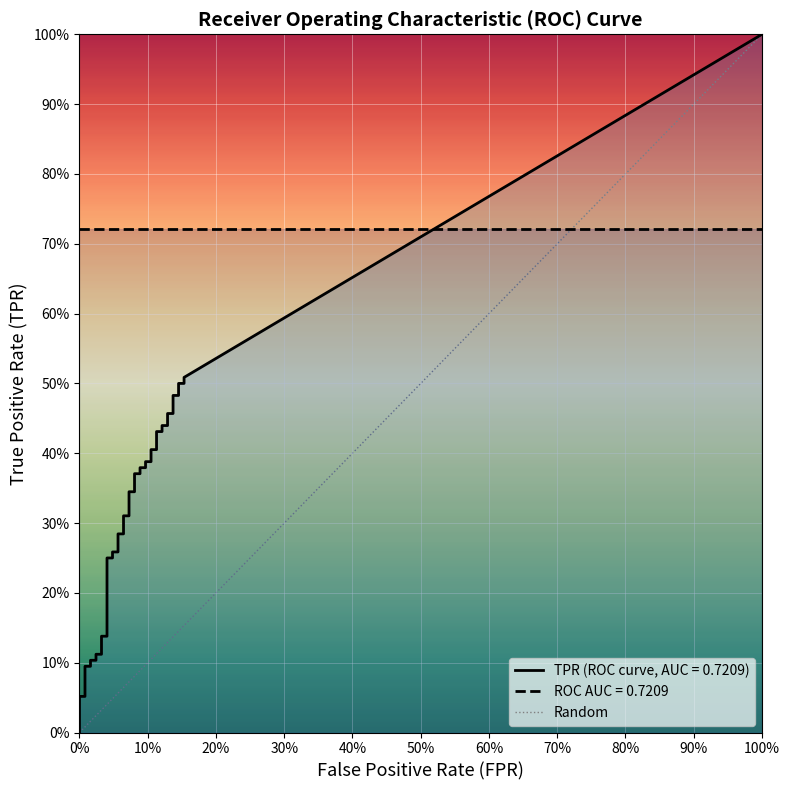

Which series has the largest range (max minus min)?

tpr